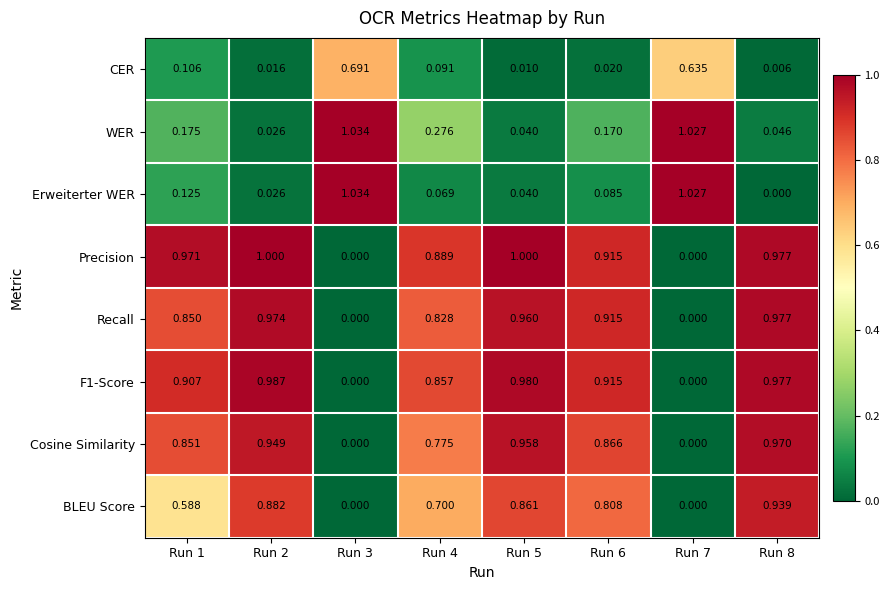

Is the value of F1-Score at Run 2 greater than the value of Precision at Run 5?

No